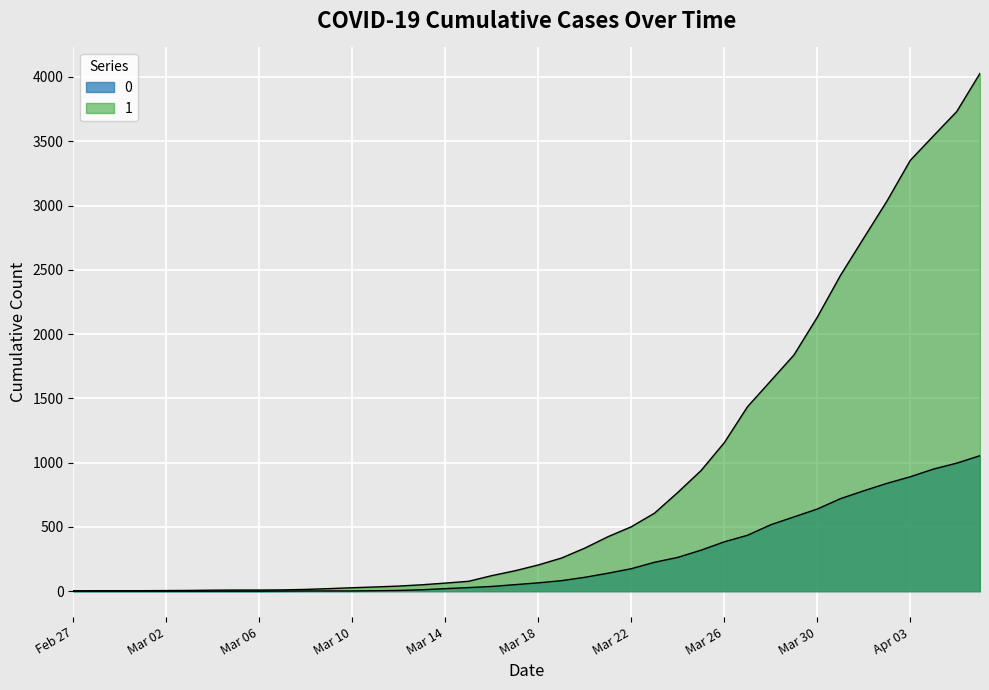

True or false: 1 has more than 1 interior local peaks.

False